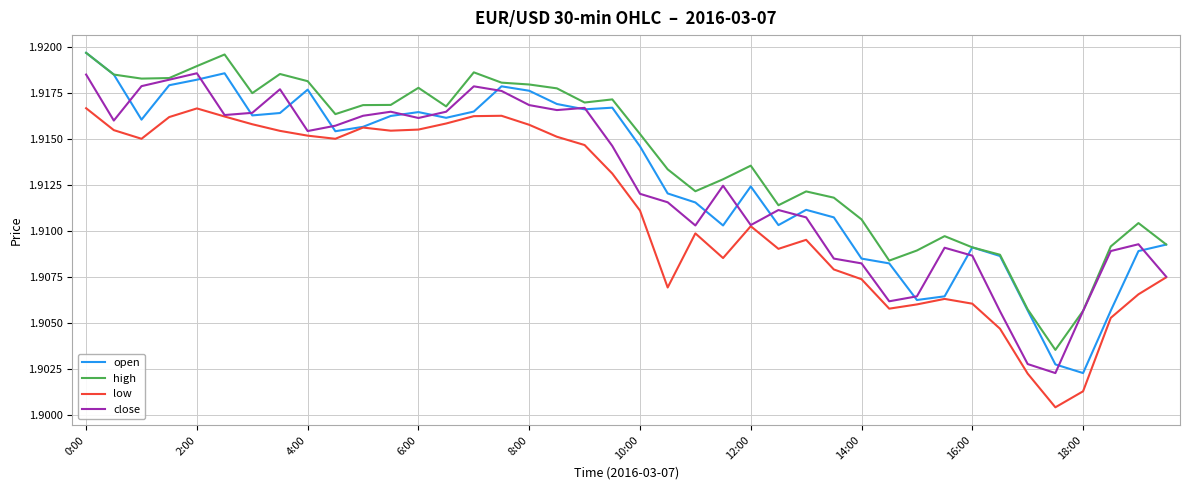

How many lines are shown in the chart?

4